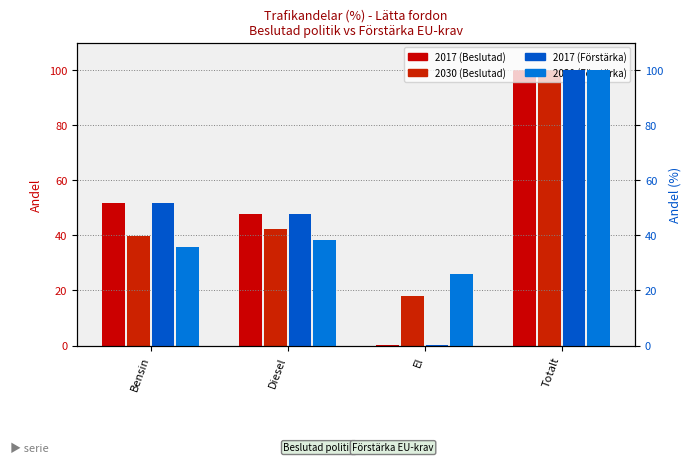

What is the maximum value for 2030 (Förstärka)?

100.0